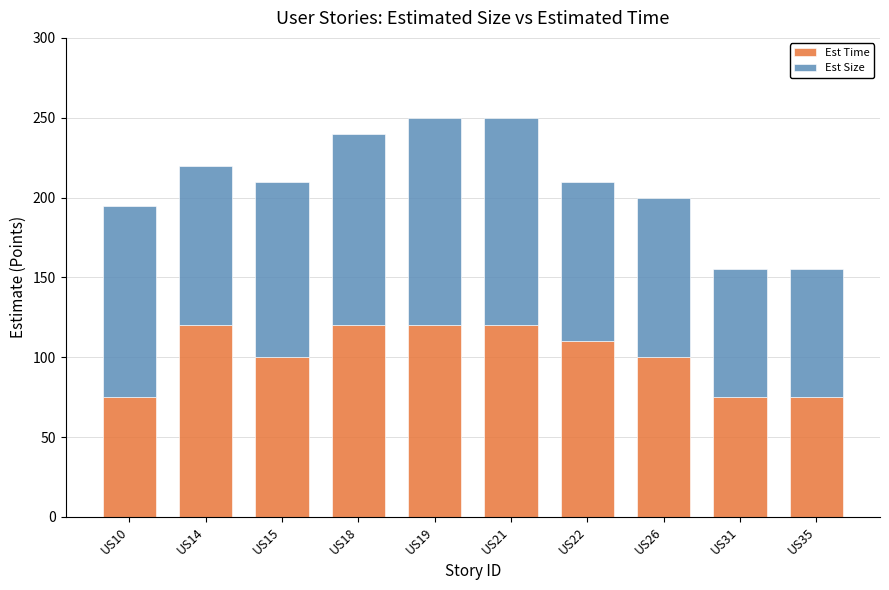

What is the sum of the Est Time values at US21 and US19?

240